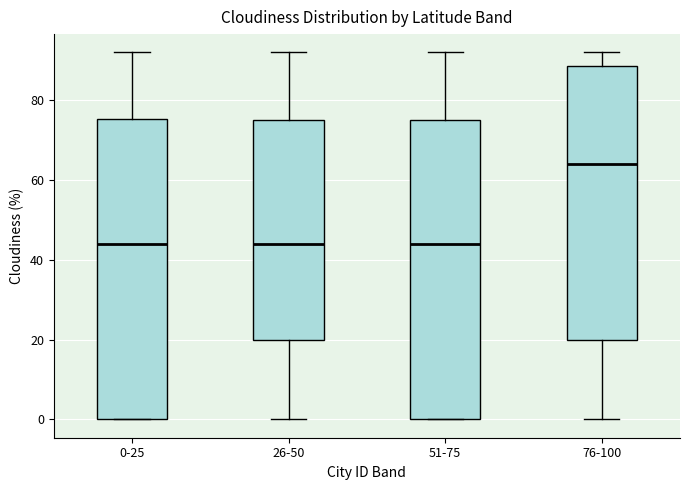

Which box has the highest median line?

76-100